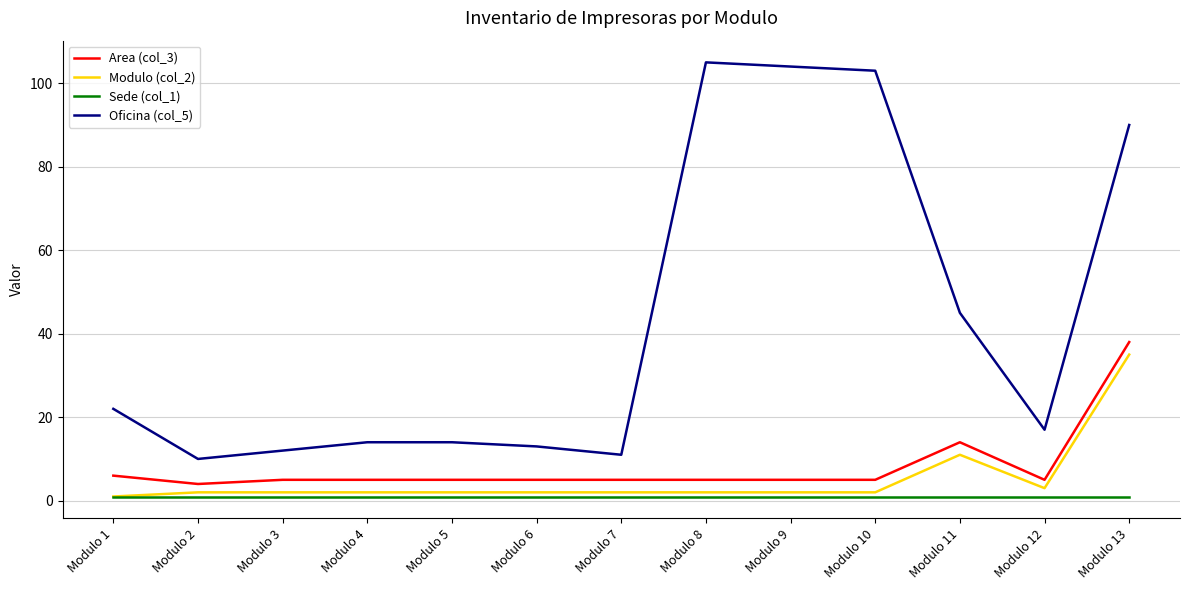

The Oficina (col_5) series shows 14 at Modulo 4. True or false?

True